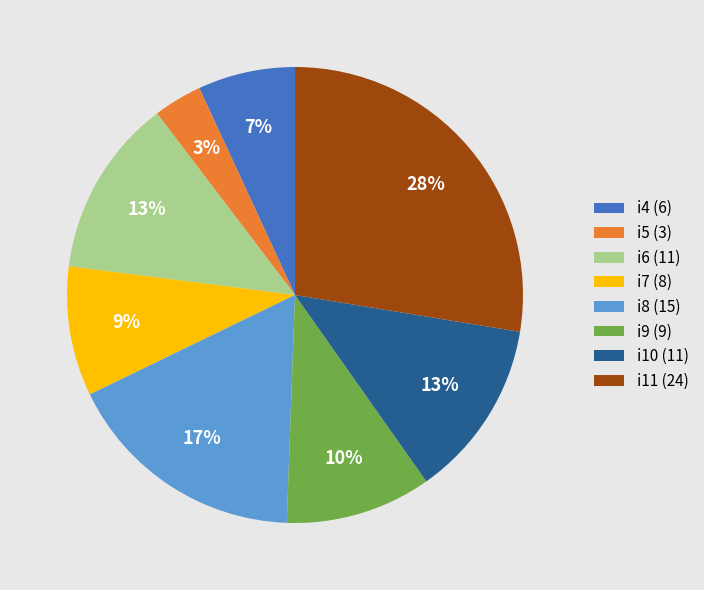

Is it true that i10 is 13% of the pie?

True